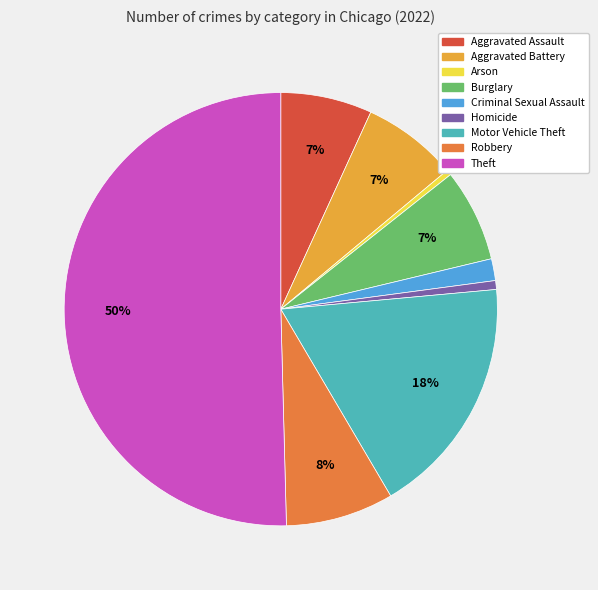

Which category accounts for the majority?

Theft